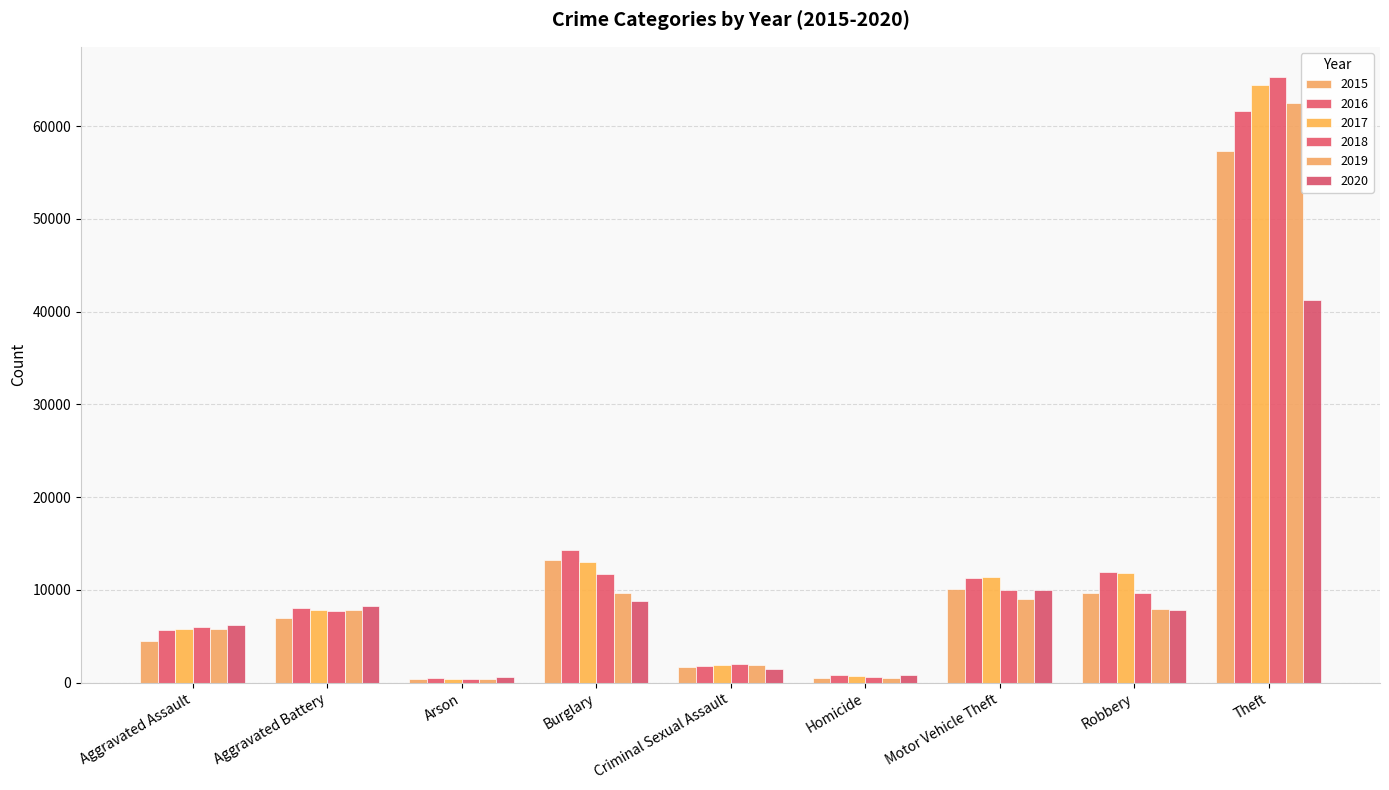

The 2018 series shows 42709 at Theft. True or false?

False